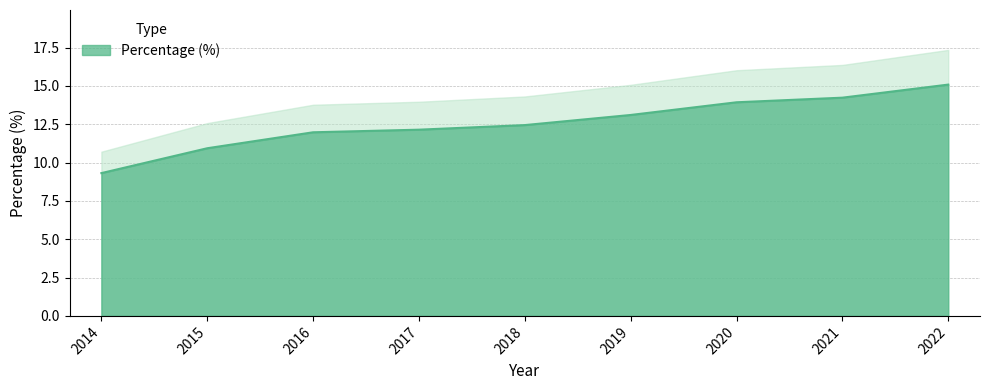

At which label does the data first exceed 12?

2017